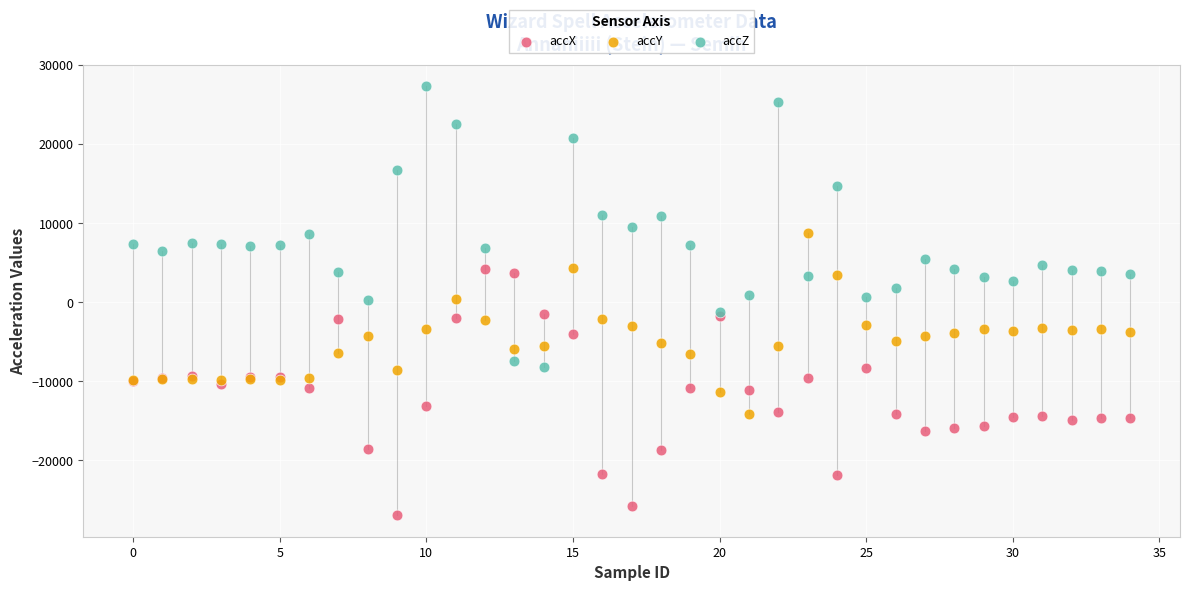

Which series reaches the maximum Y coordinate?

accZ